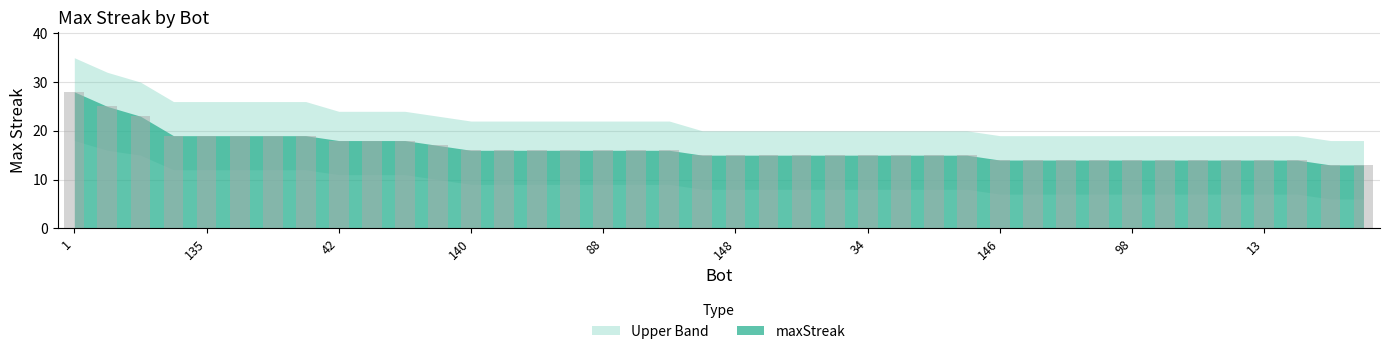

What is the maximum value shown in the chart?

28